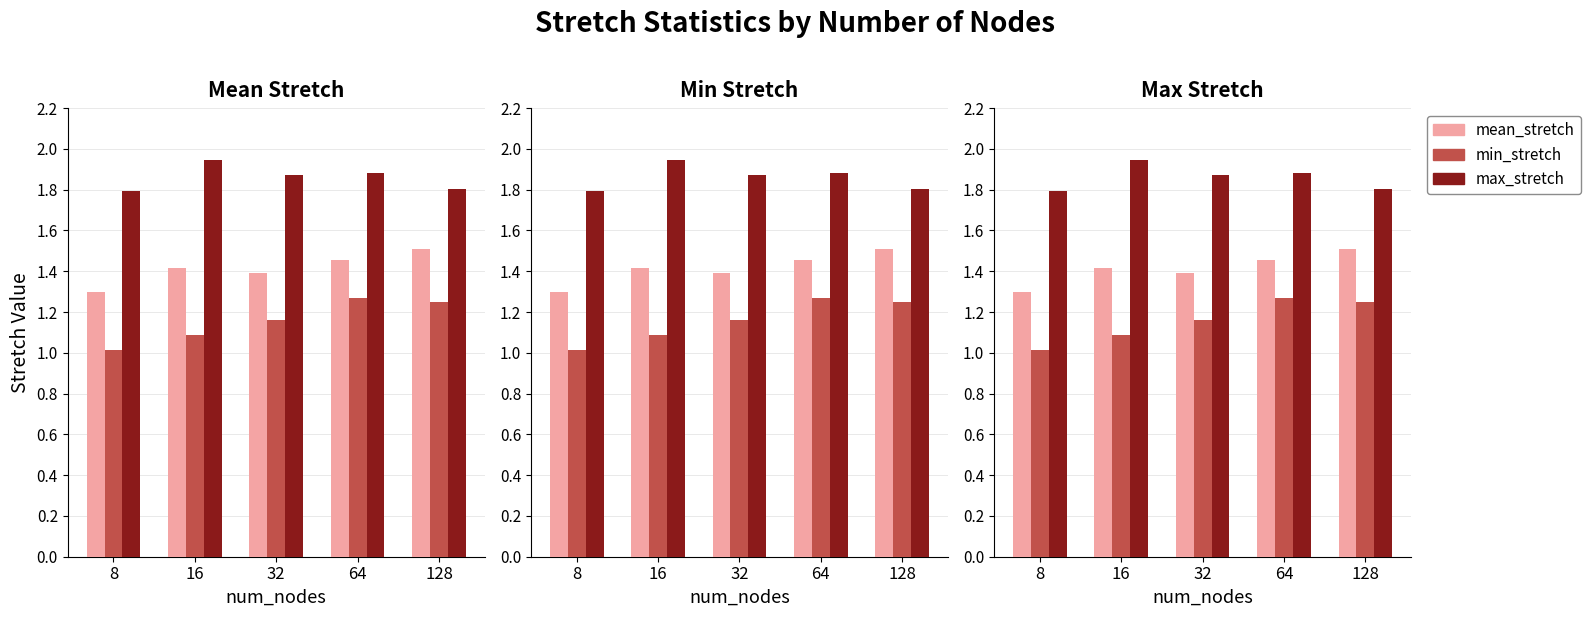

Read the min_stretch value at 128.

1.2